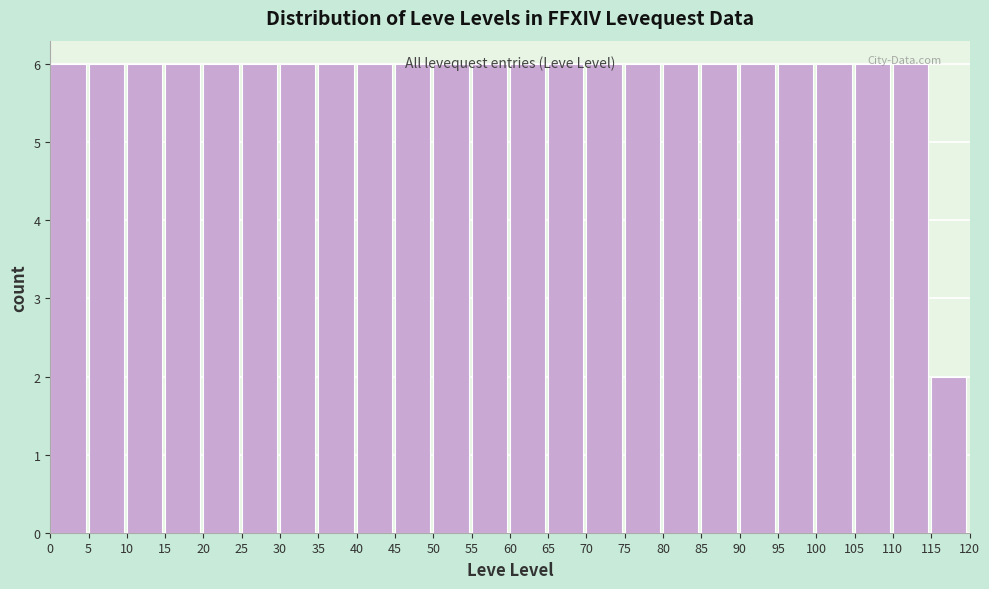

Reading left to right, transcribe this chart: for each bar, give the range it covers on the x-axis and its height. The values are not printed on the chart, so give them approximately, as read against the axis.

0 to 5: 6
5 to 10: 6
10 to 15: 6
15 to 20: 6
20 to 25: 6
25 to 30: 6
30 to 35: 6
35 to 40: 6
40 to 45: 6
45 to 50: 6
50 to 55: 6
55 to 60: 6
60 to 65: 6
65 to 70: 6
70 to 75: 6
75 to 80: 6
80 to 85: 6
85 to 90: 6
90 to 95: 6
95 to 100: 6
100 to 105: 6
105 to 110: 6
110 to 115: 6
115 to 120: 2